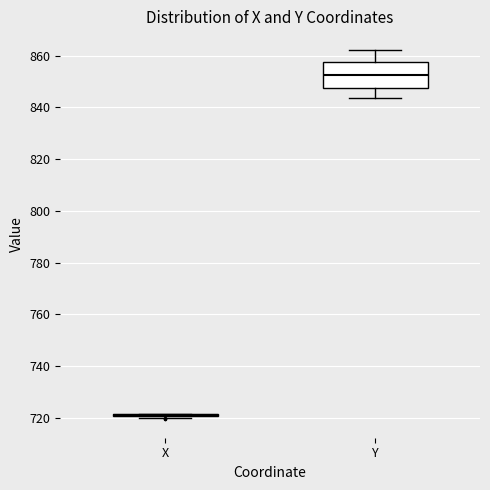

Comparing the boxes themselves (not the whiskers), which one is the tallest?

Y